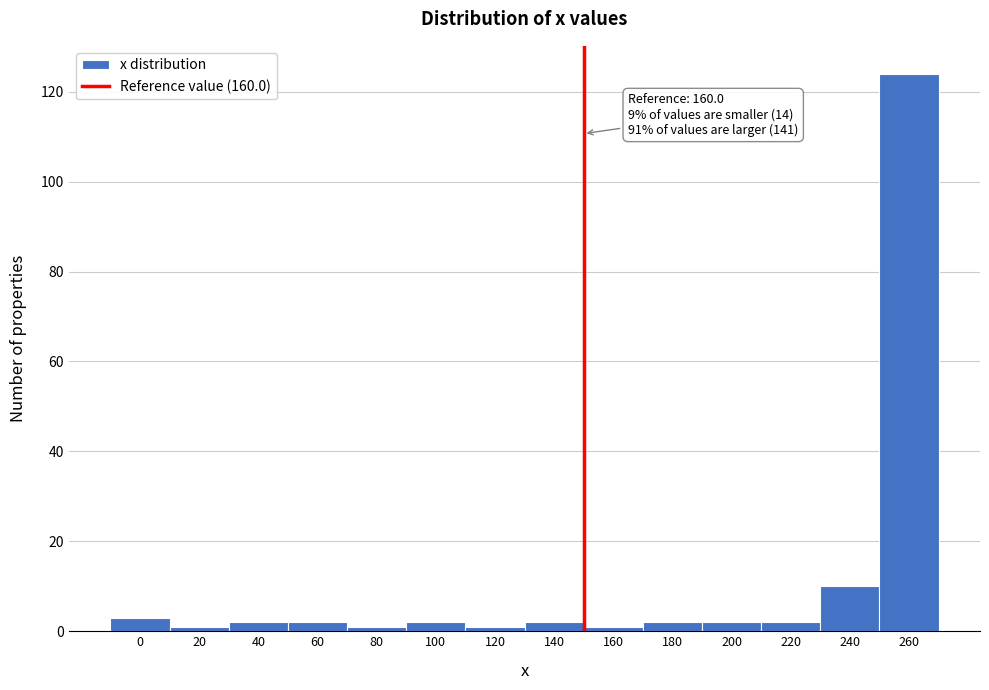

Reading left to right, what are all the values shown in this chart?

3	1	2	2	1	2	1	2	1	2	2	2	10	124